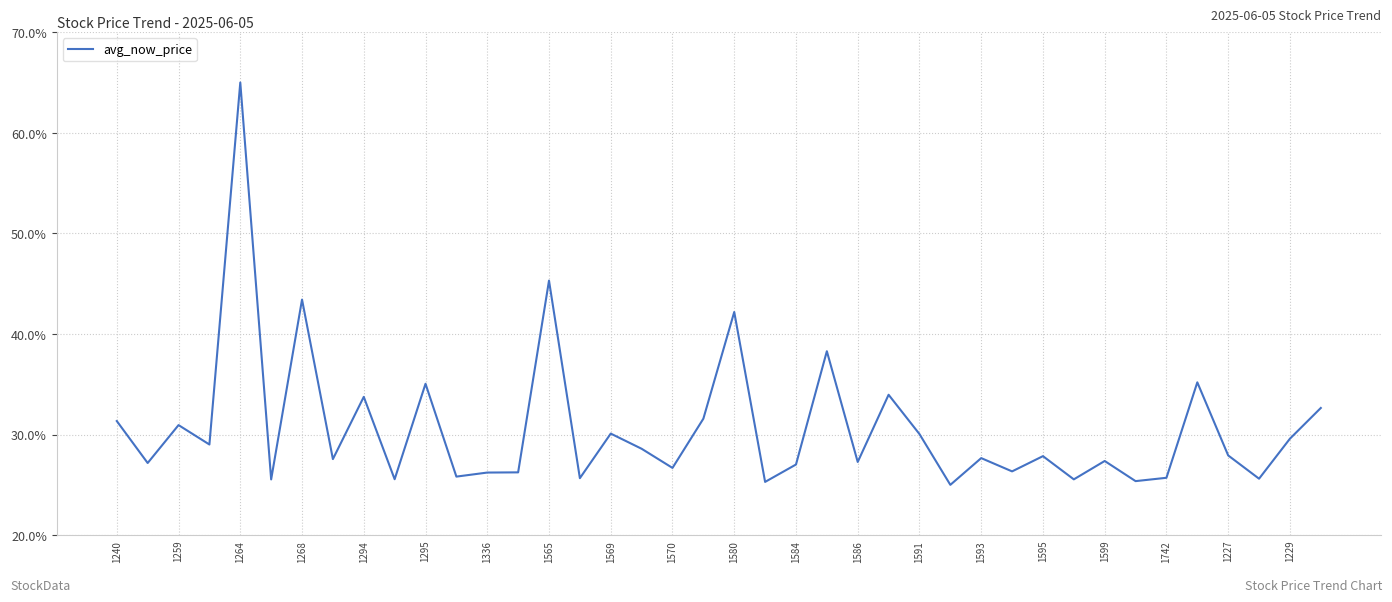

What is the difference between the maximum and minimum values?

40.0